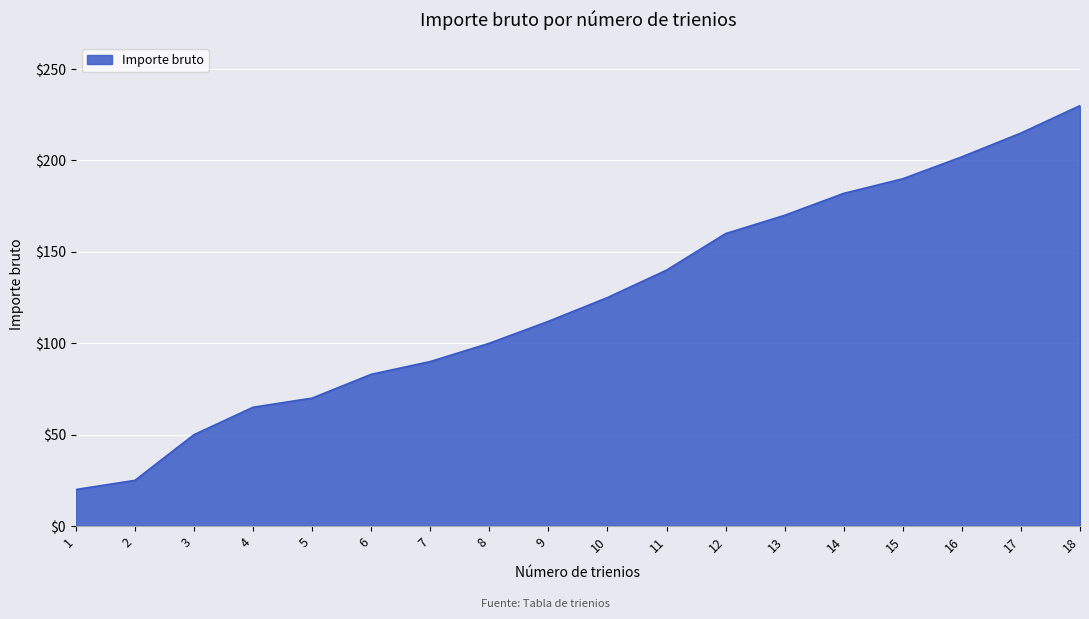

What is the ratio of the value at 8 to the value at 5?

1.4